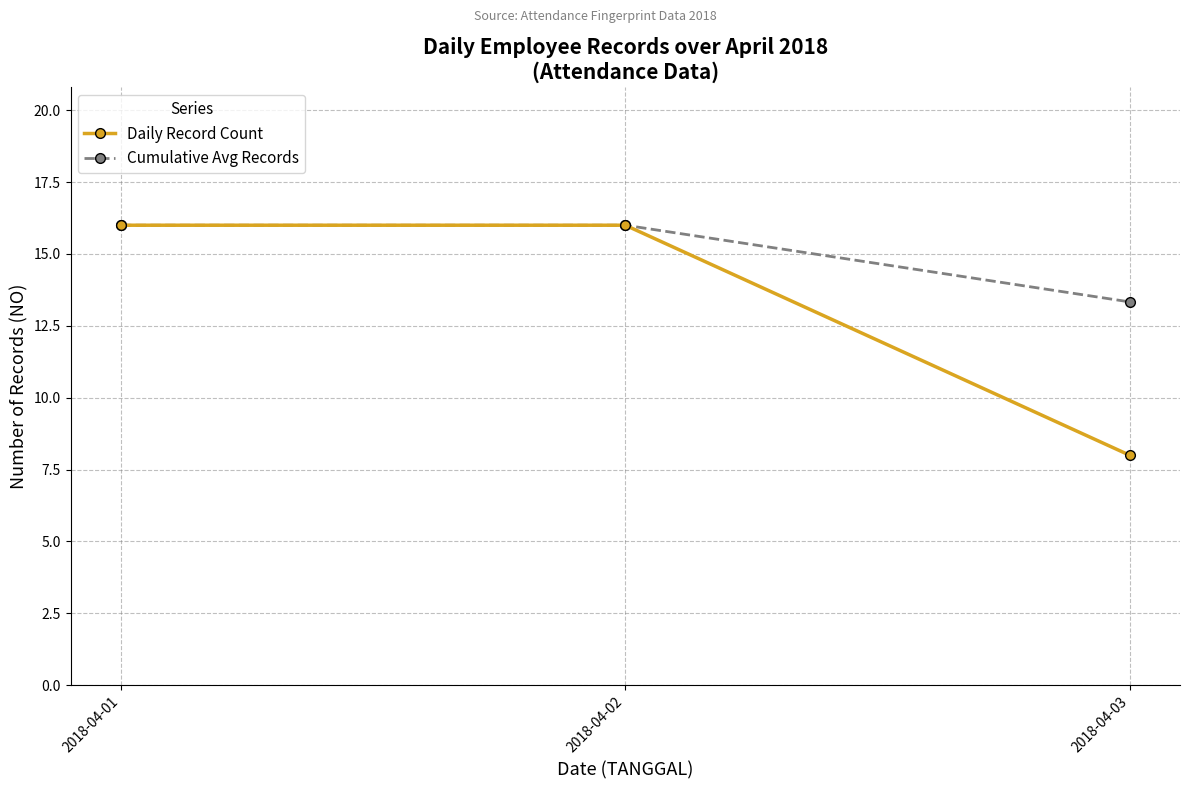

What is the difference between the second highest and minimum values in the Cumulative Avg Records series?

2.7